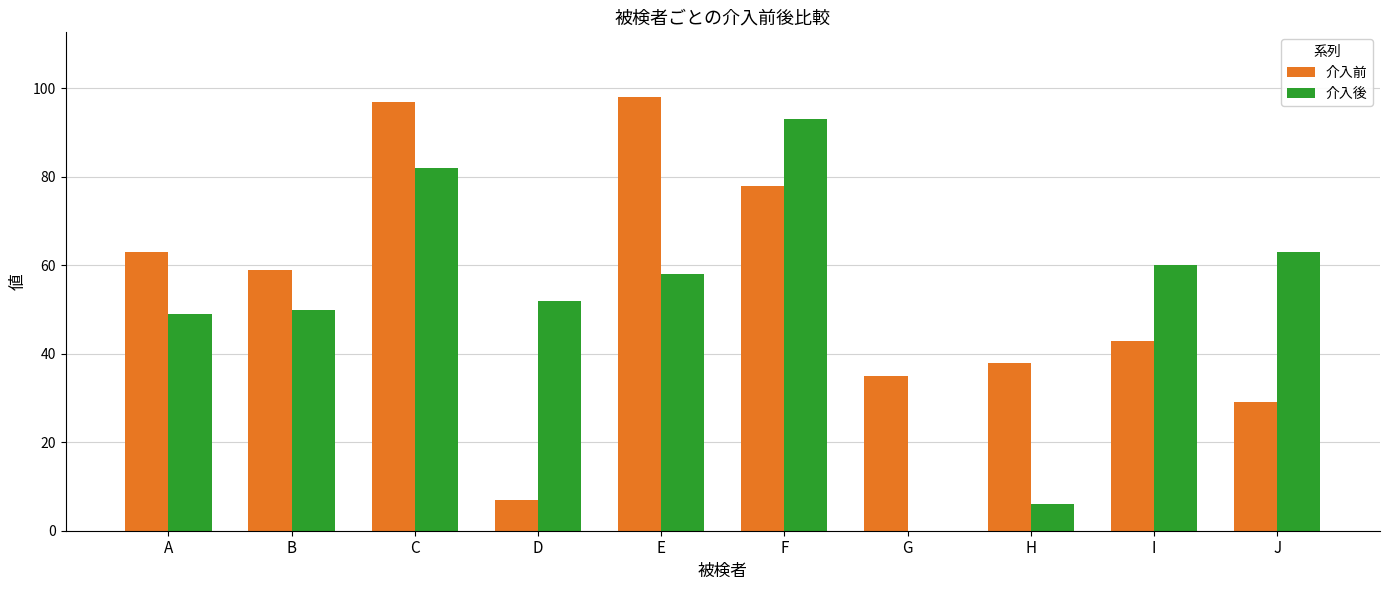

At which category is the sum across all series the highest?

C